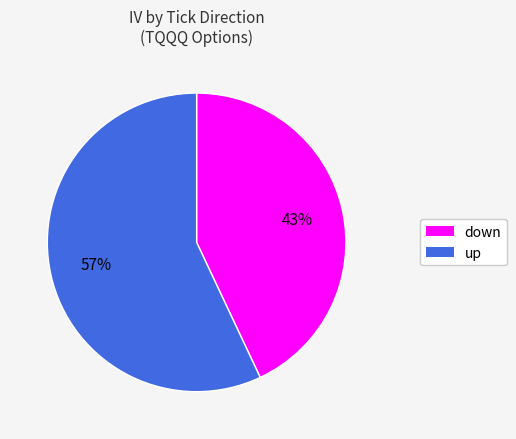

Does any single category account for the majority?

Yes